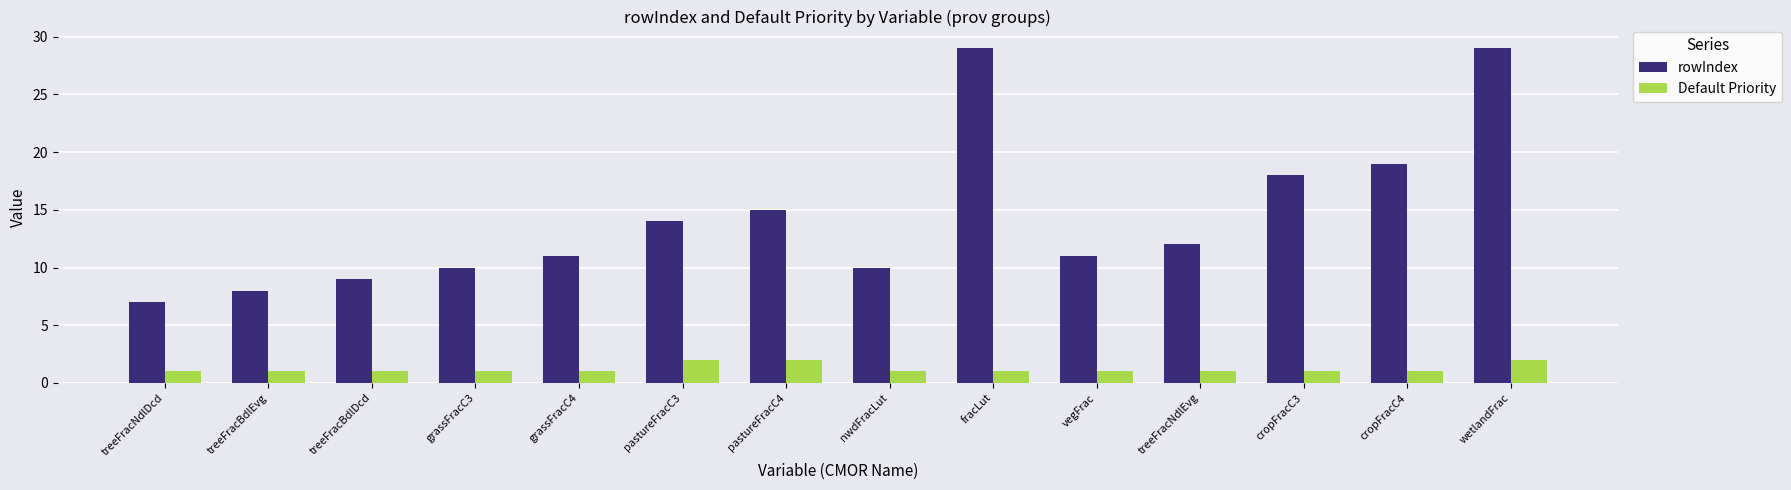

Is it true that rowIndex equals 19 at pastureFracC3?

False